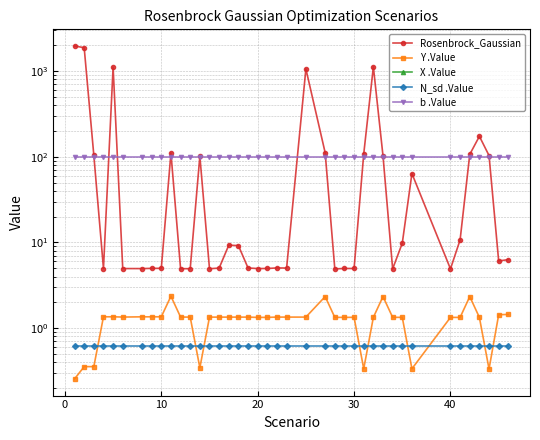

Which series has the widest spread of values?

Rosenbrock_Gaussian